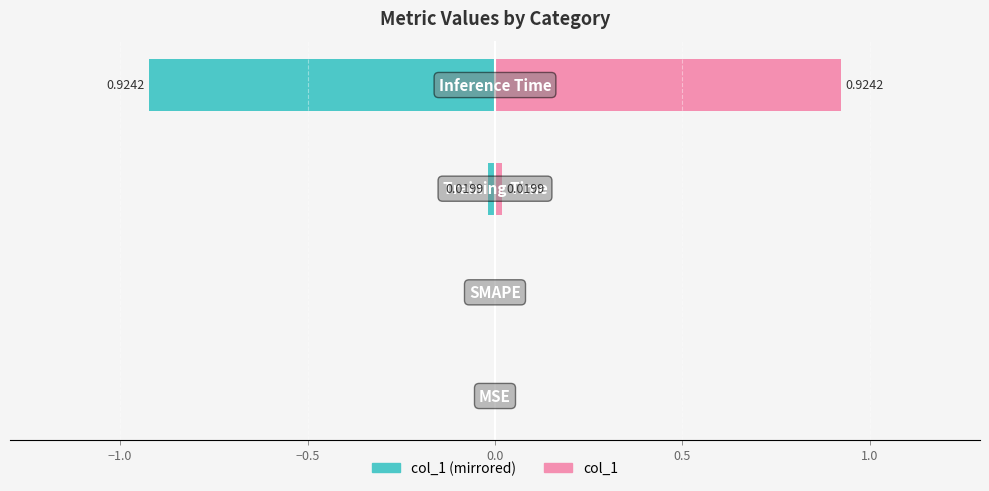

True or false: col_1 (right) has a value of 0.5 at 0.0.

False